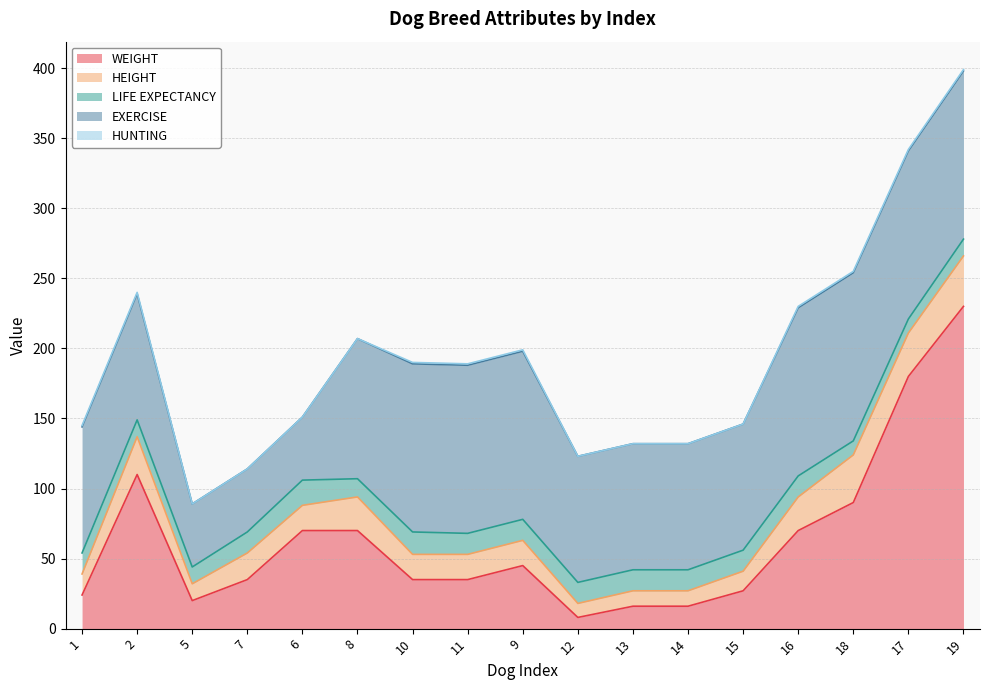

At which label does WEIGHT reach its peak?

19